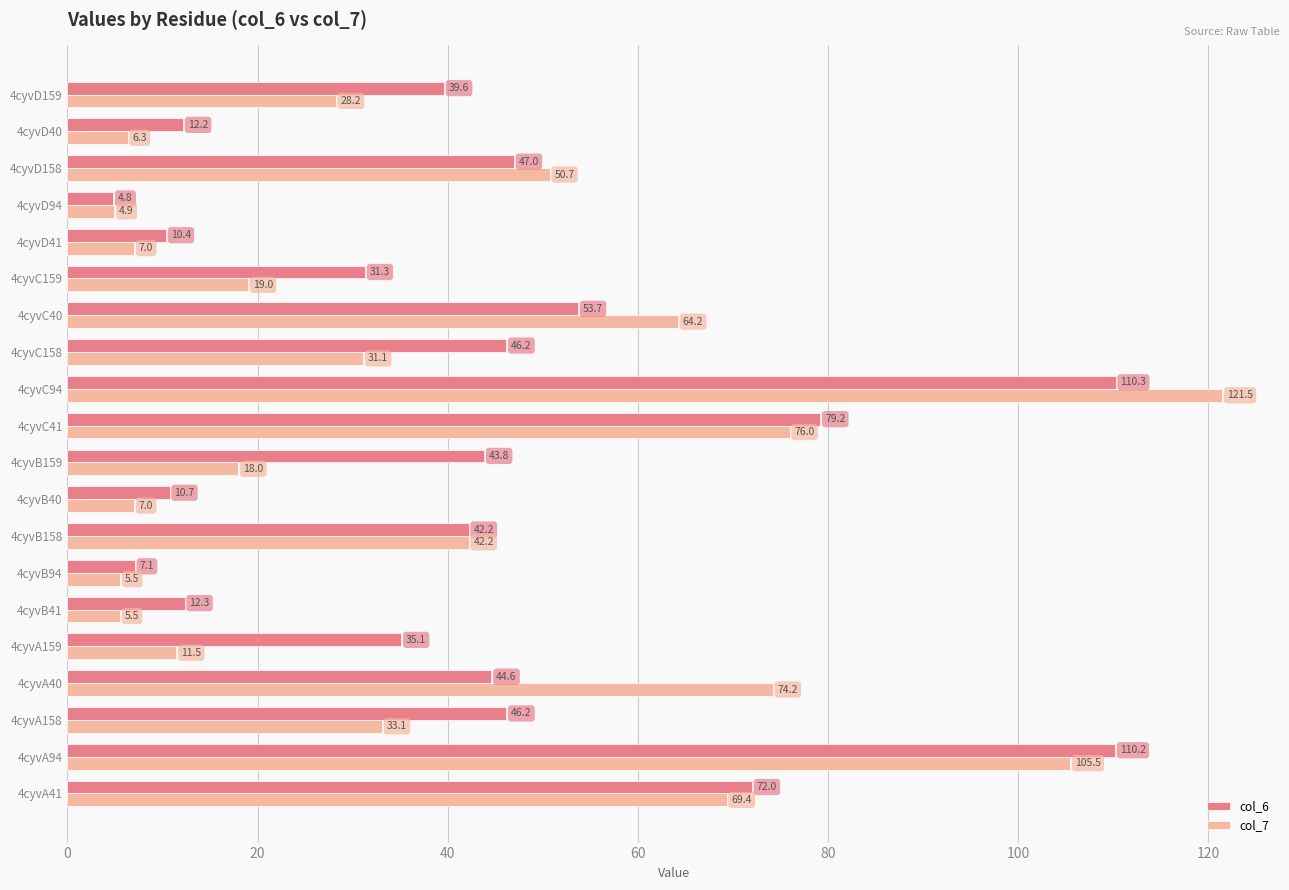

What is the difference between the col_7 values at 4cyvA159 and 4cyvC41?

64.5